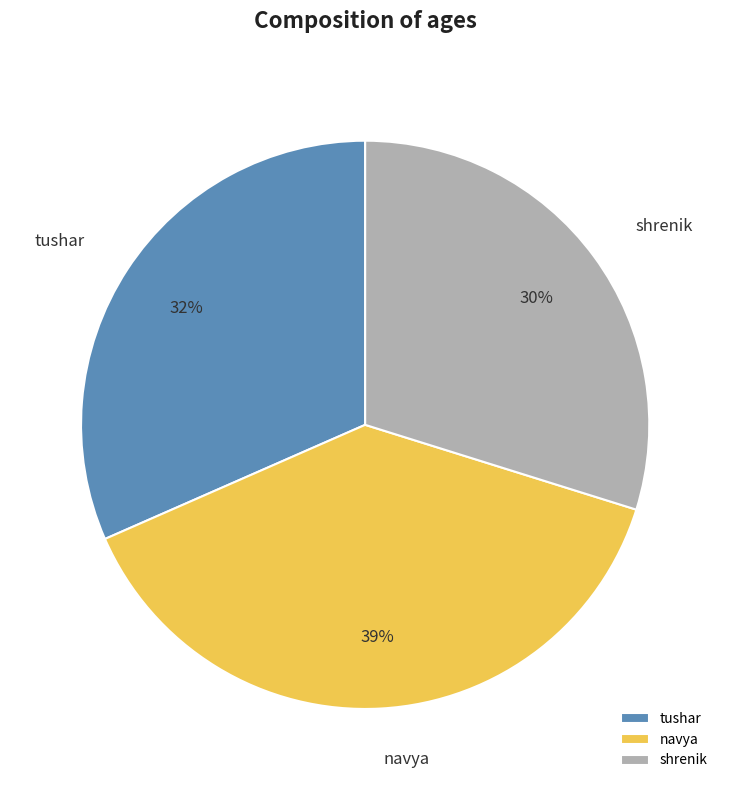

What is the smallest slice in the pie chart?

shrenik